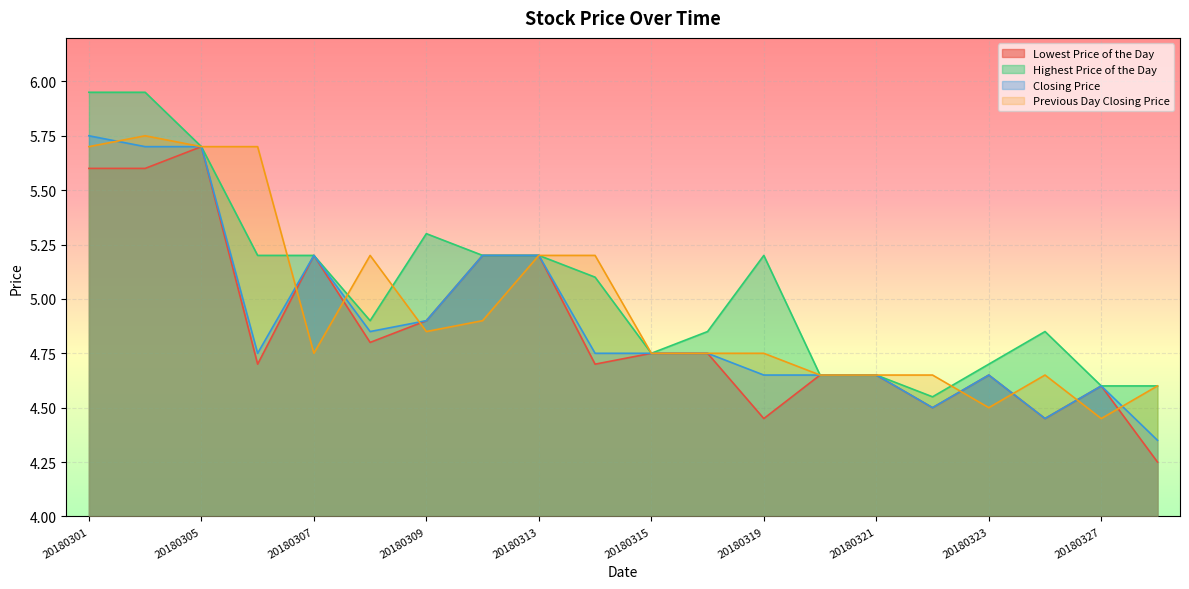

What is the average value of the Lowest Price of the Day series?

4.9